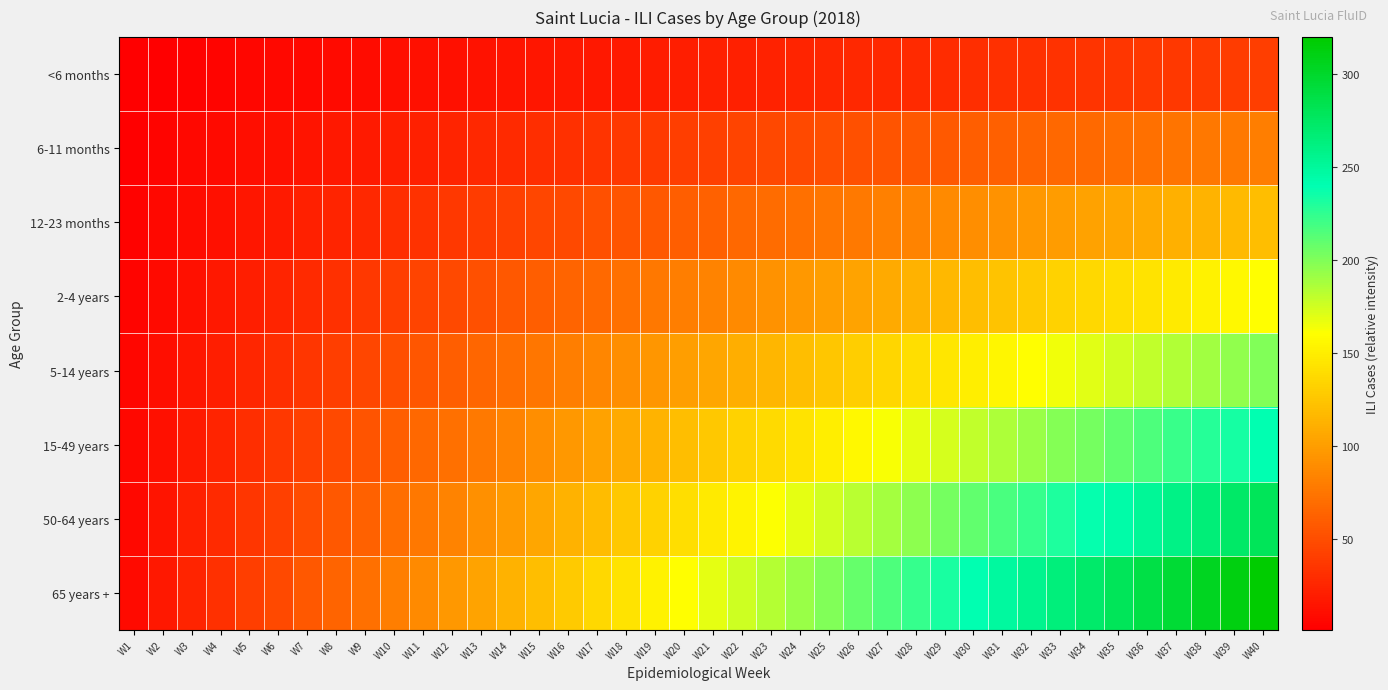

Which series changed the most between W27 and W38?

65 years +